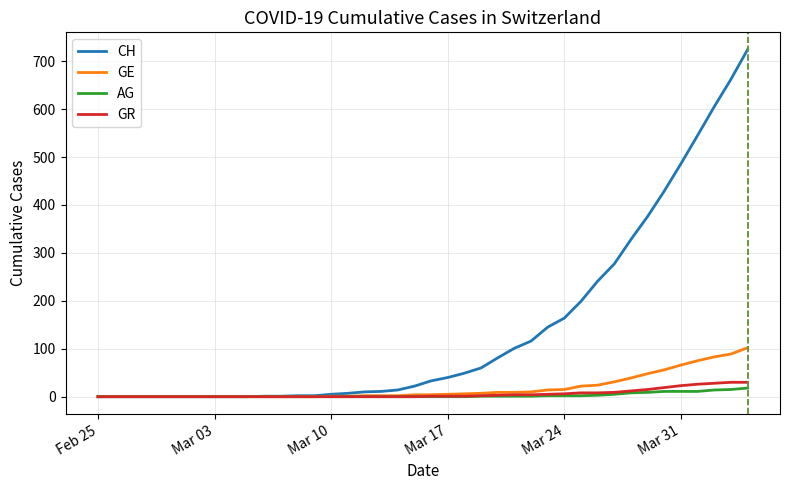

Which series has the largest total across all categories?

CH